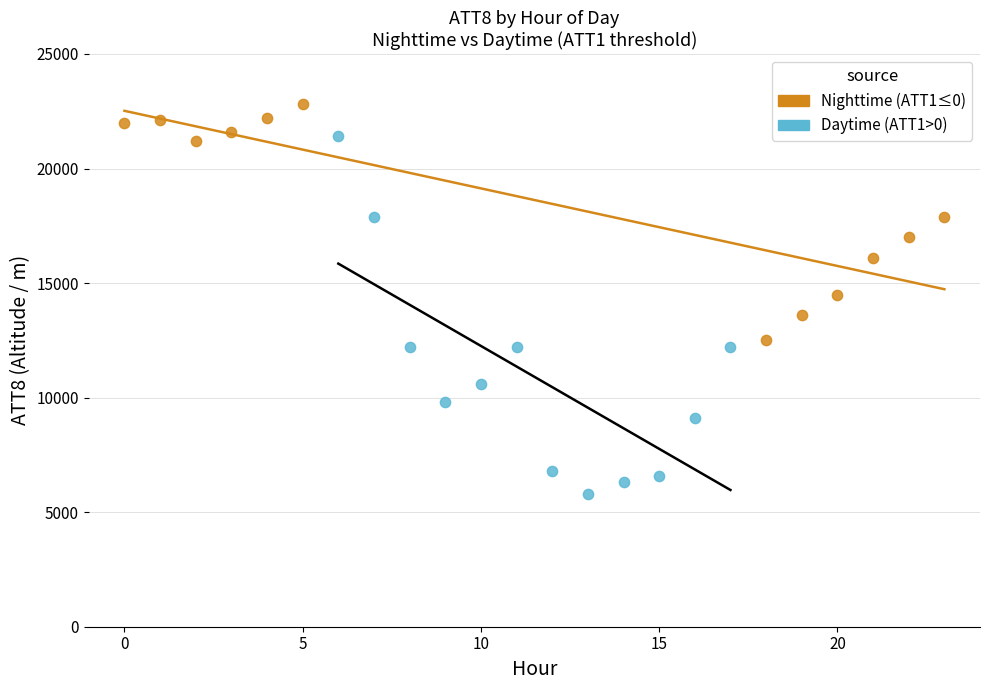

What are all the series names shown in the legend?

Nighttime (ATT1≤0), Daytime (ATT1>0)